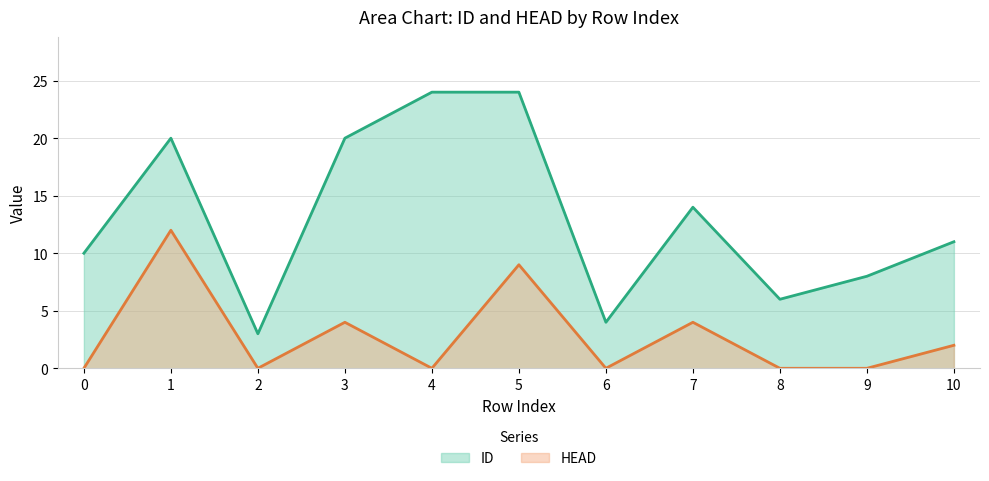

The ID series shows 6 at 8. True or false?

True